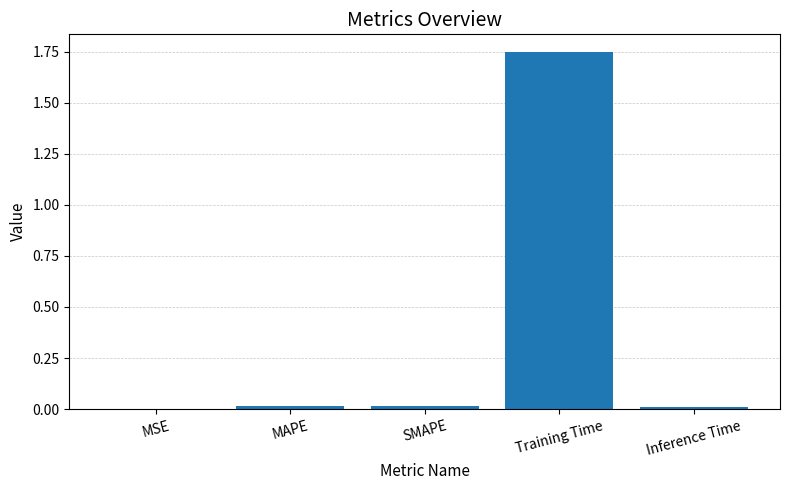

The value at MAPE is 0.0. True or false?

True